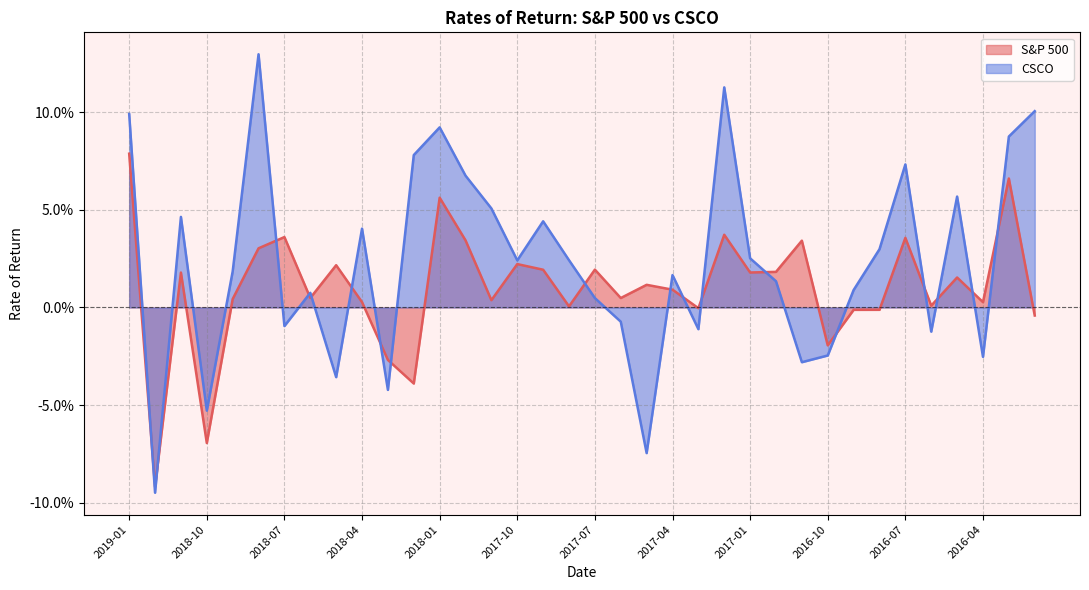

What are all the series names shown in the legend?

S&P 500, CSCO